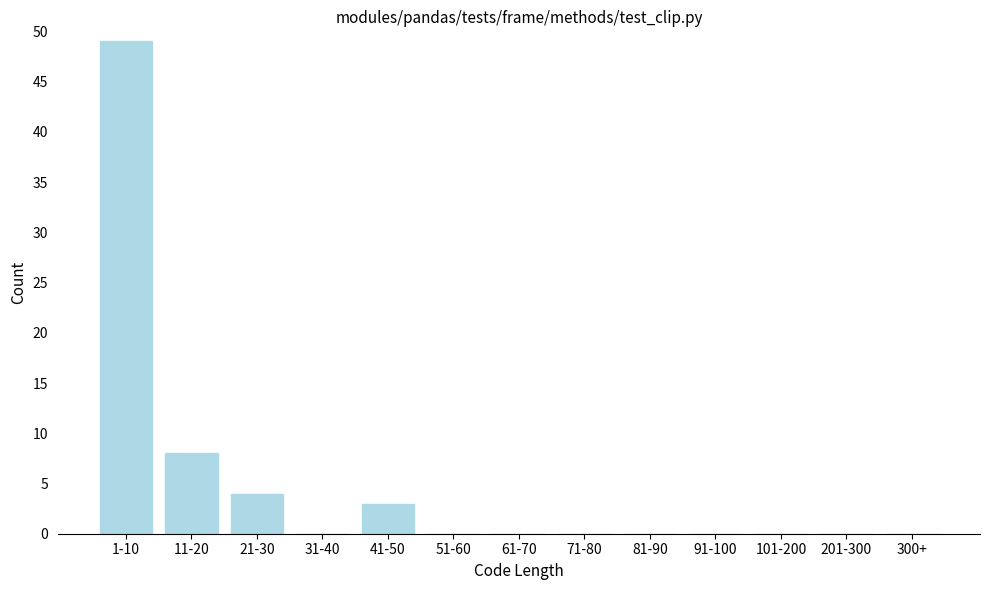

Reading right to left, what are all the values shown in this chart?

300+=0	201-300=0	101-200=0	91-100=0	81-90=0	71-80=0	61-70=0	51-60=0	41-50=3	31-40=0	21-30=4	11-20=8	1-10=49